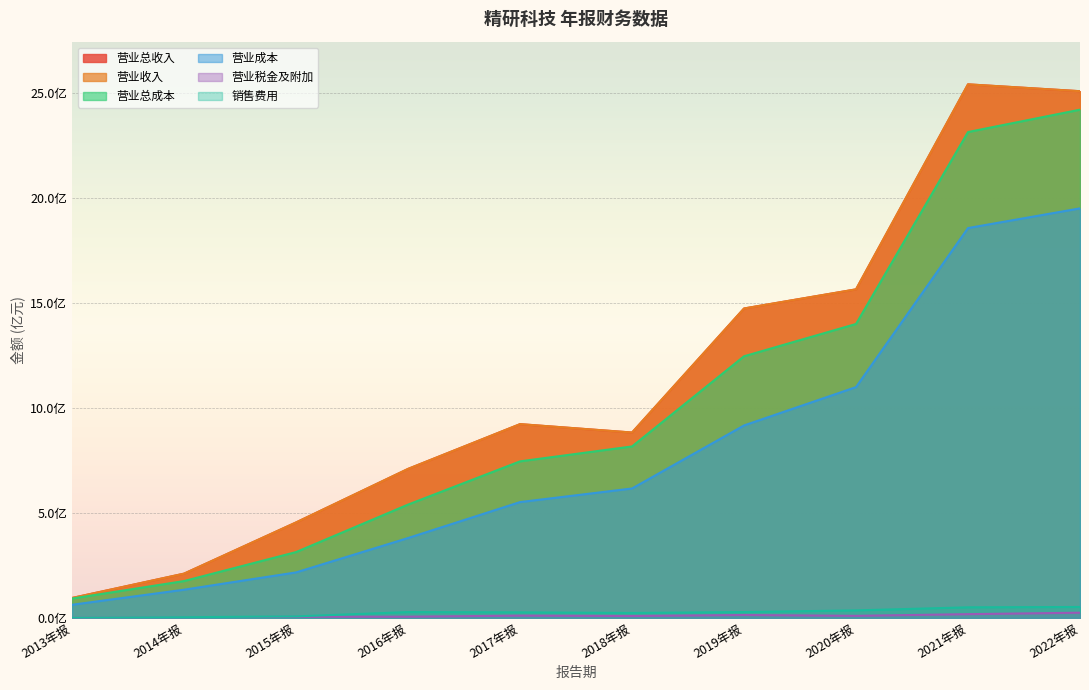

Reading left to right, transcribe all the data shown in this chart.

TOTAL_OPERATE_INCOME: 94525730.8	210427933.3	454181343.9	709157168.9	922285875.4	882313496.1	1473002013.8	1564126473.2	2540286446.0	2507646953.0
OPERATE_INCOME: 94525730.8	210427933.3	454181343.9	709157168.9	922285875.4	882313496.1	1473002013.8	1564126473.2	2540286446.0	2507646953.0
TOTAL_OPERATE_COST: 91855527.3	175159525.8	313151528.7	539205853.3	745098595.4	816150295.8	1245492777.8	1399328291.1	2313187057.2	2419661934.2
OPERATE_COST: 62208054.0	133979289.8	216308814.1	379989774.6	551131018.1	615898494.5	916090685.1	1098670775.9	1855954277.2	1949734759.7
OPERATE_TAX_ADD: 0.0	1125314.4	5052635.2	5492653.8	10464096.9	8639034.5	13385492.5	9470012.3	17415706.4	24393899.5
SALE_EXPENSE: 0.0	2857496.4	6774663.1	27364431.2	25962534.9	22976619.1	27489674.4	35373836.6	50022802.8	51669772.9